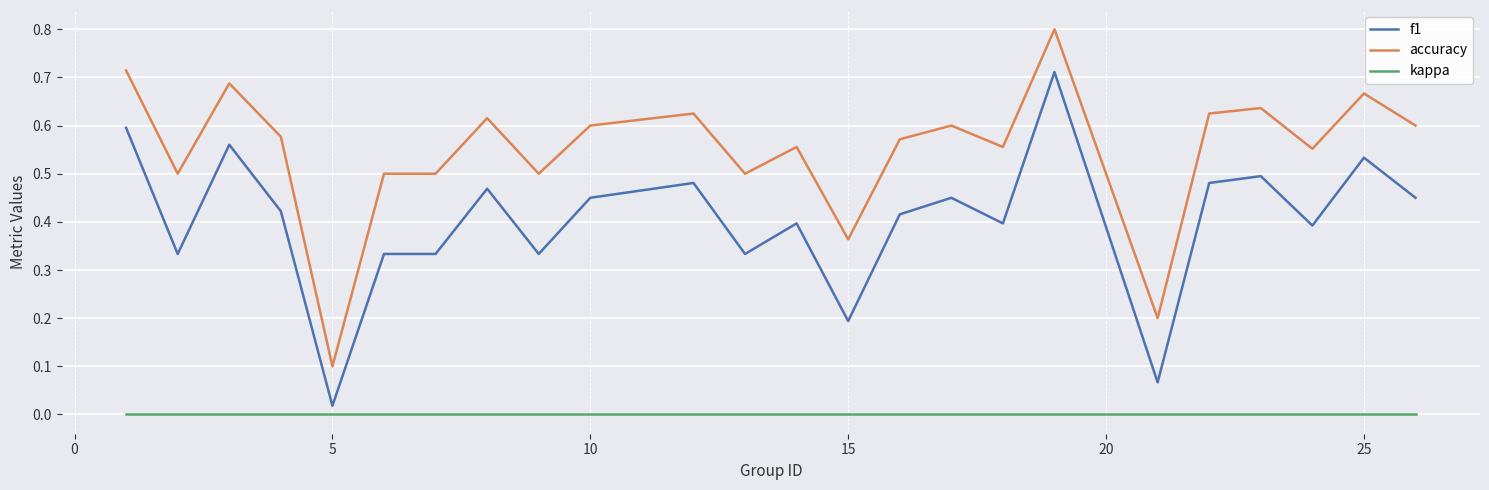

What are all the series names shown in the legend?

f1, accuracy, kappa